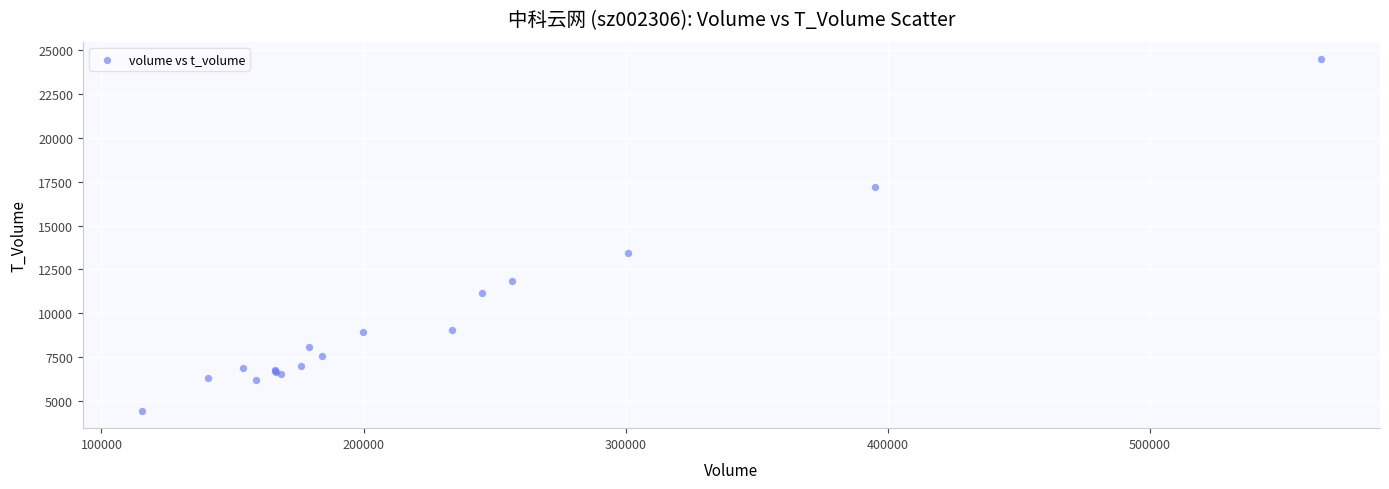

What Y value in the scatter plot is closest to 14465?

13413